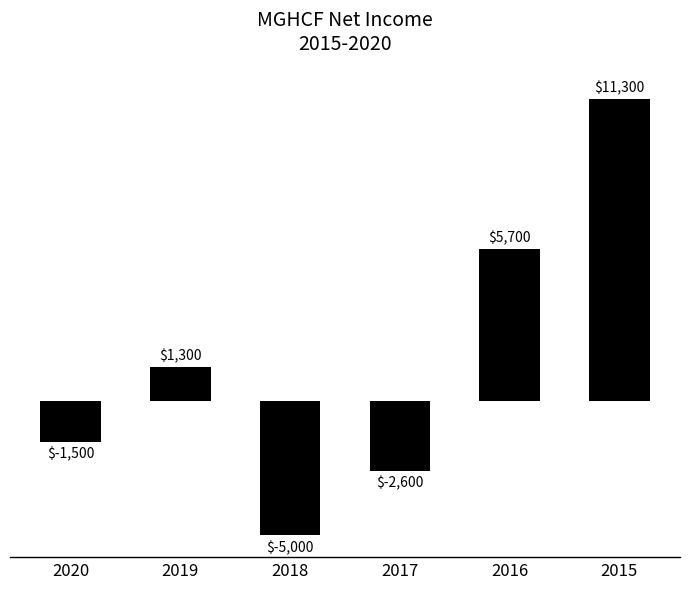

How many negative values are there?

3